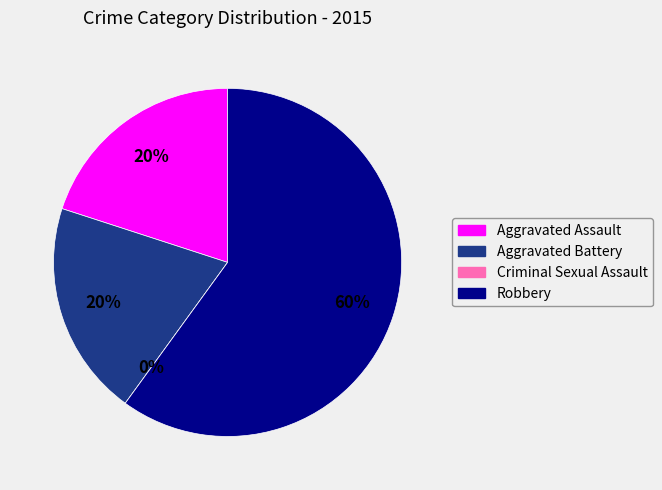

Which has a higher value, Aggravated Battery or Robbery?

Robbery